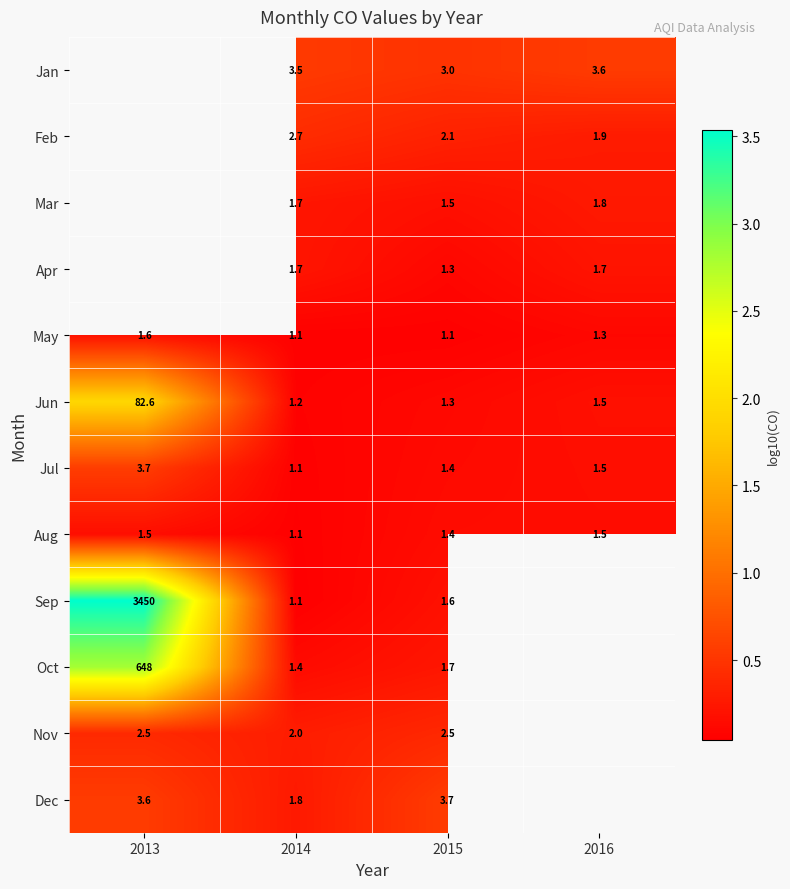

Between 2014 and 2015, which series saw the biggest shift?

Dec